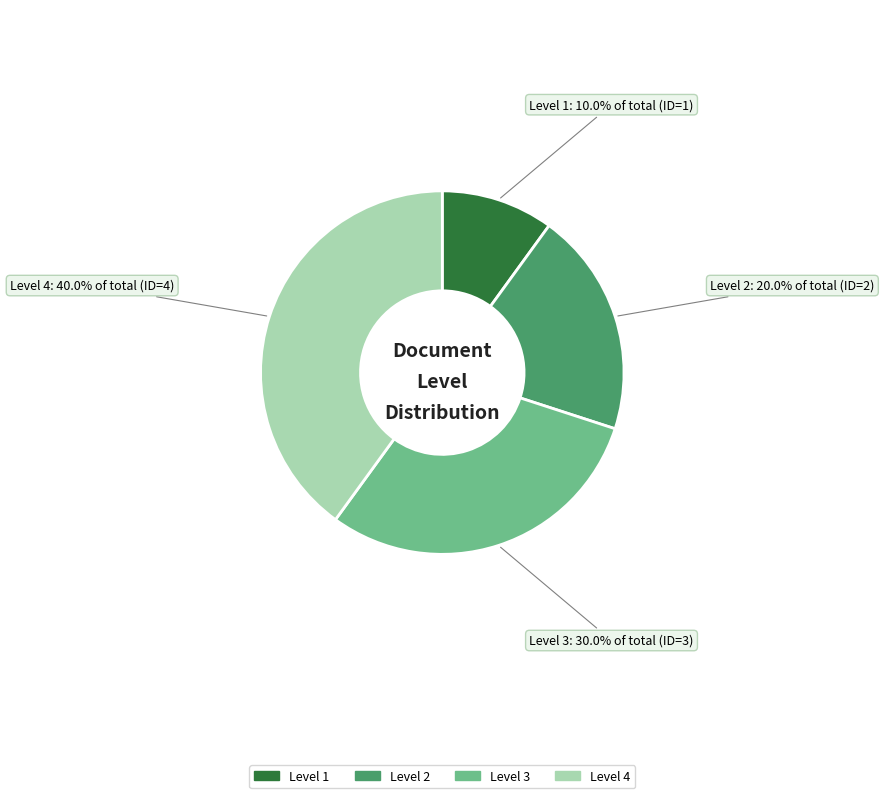

To the nearest percent, what is the difference between the Level 2 and Level 4 slice percentages?

20%